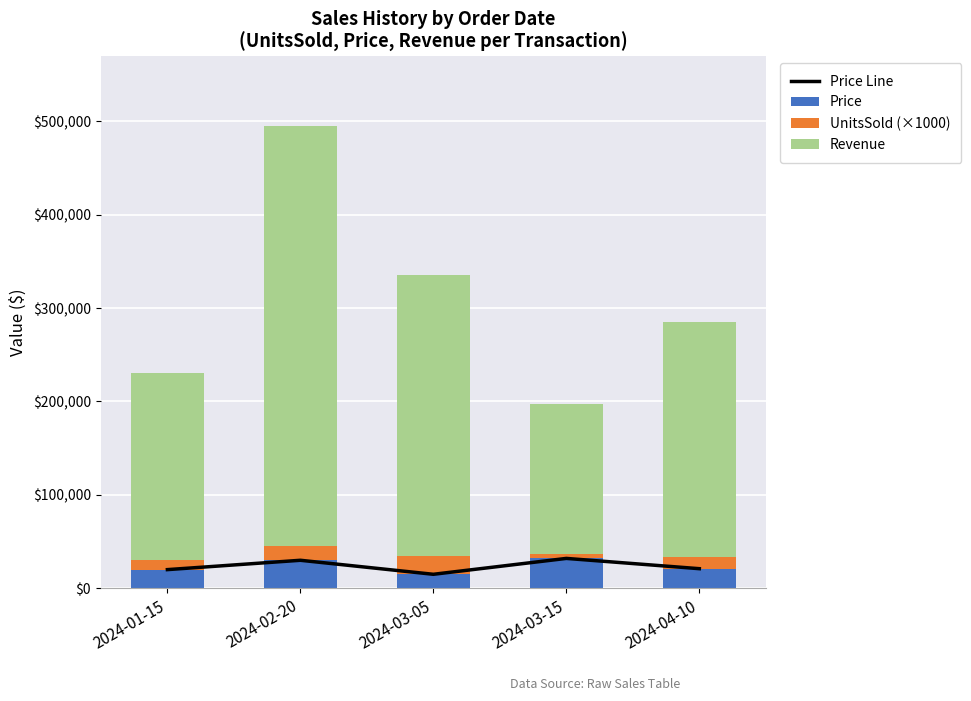

Which series changed the most between 2024-01-15 and 2024-02-20?

Revenue